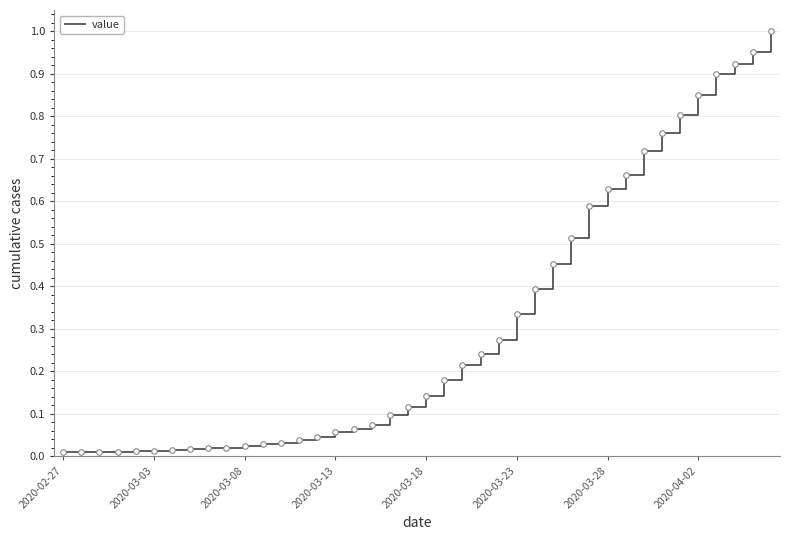

How many lines are shown in the chart?

1